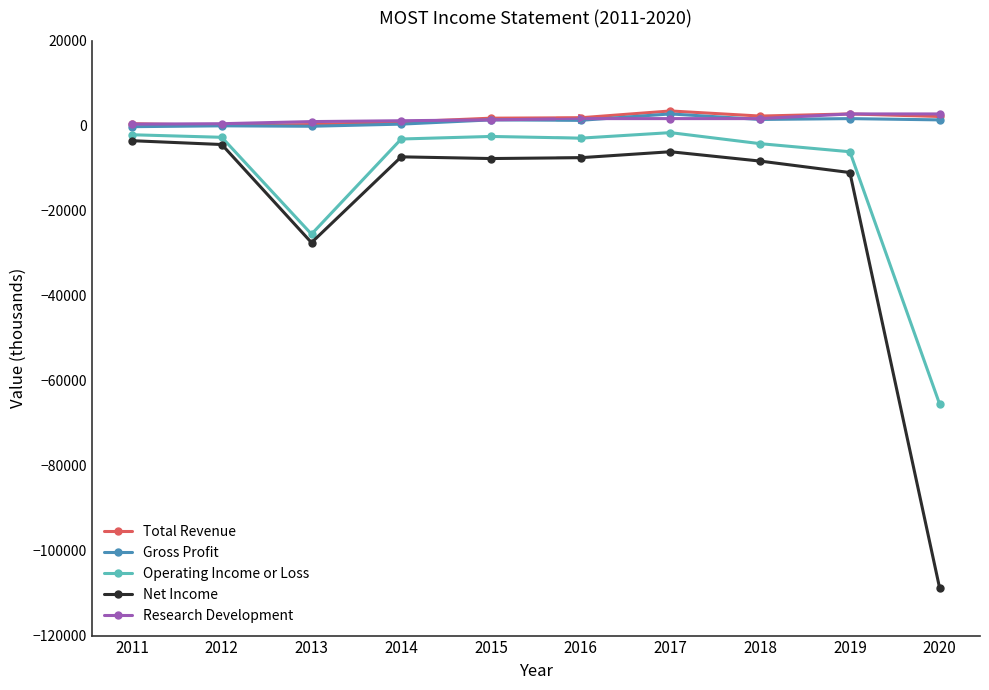

Is the value of Research Development at 2016 greater than the value of Net Income at 2019?

Yes